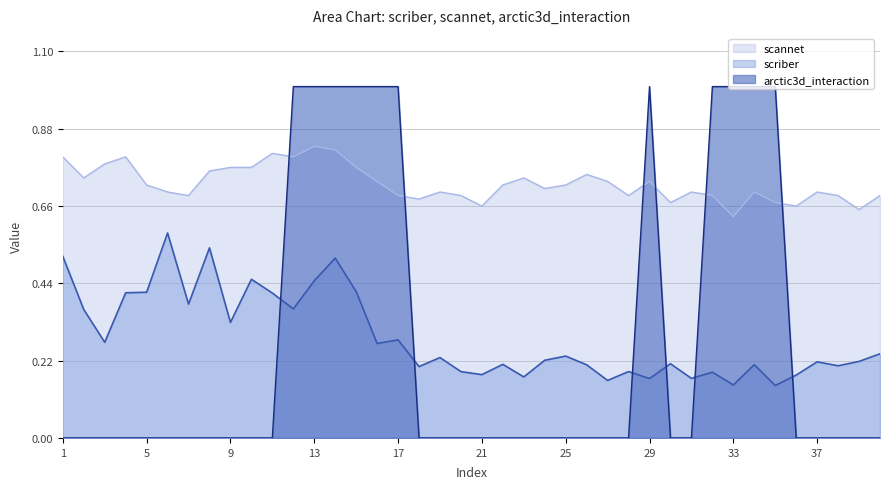

Is it true that scannet equals 1.3 at 19?

False